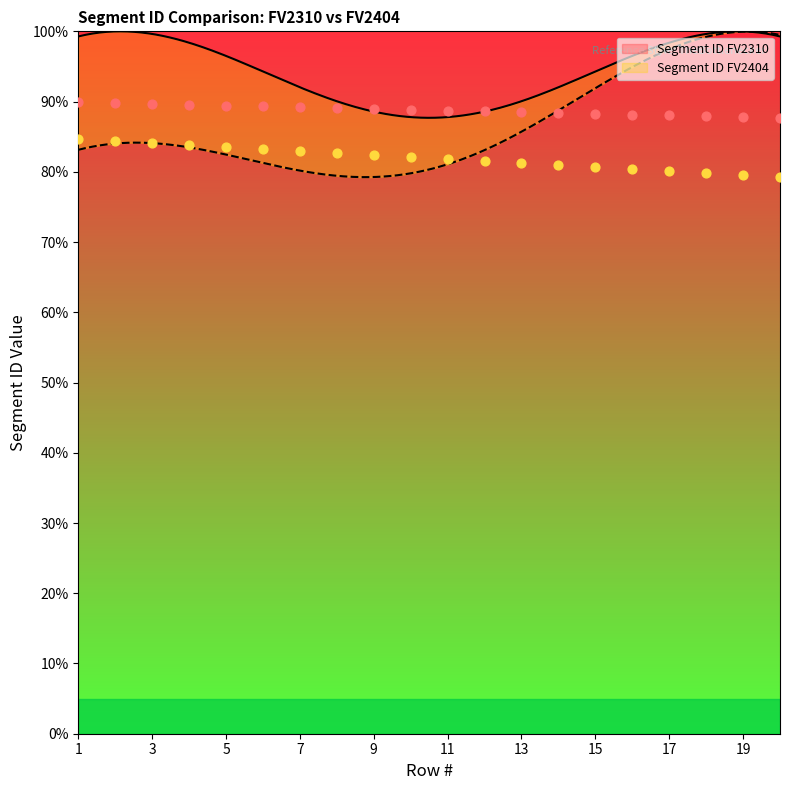

What is the total value across all series at 20?

1.7